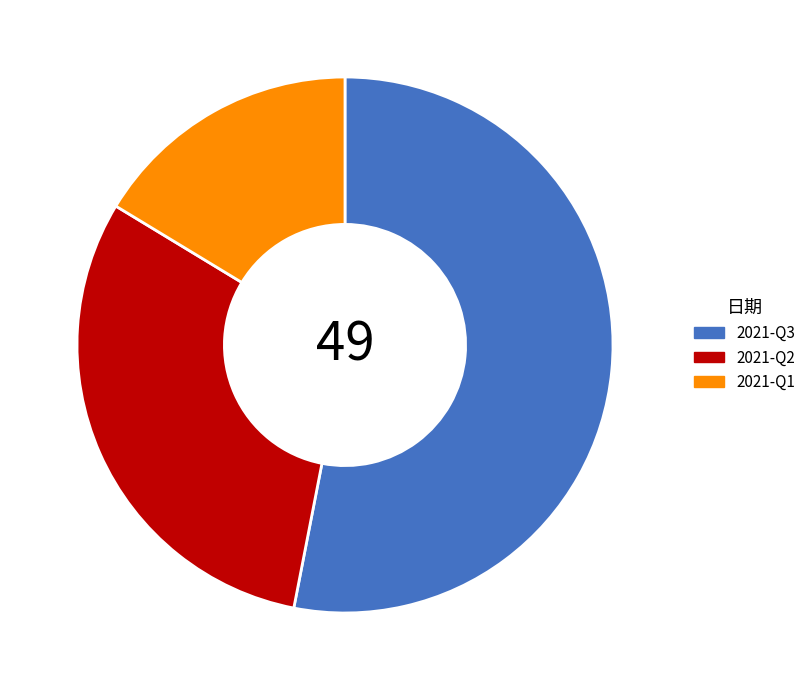

Does any single category account for the majority?

Yes